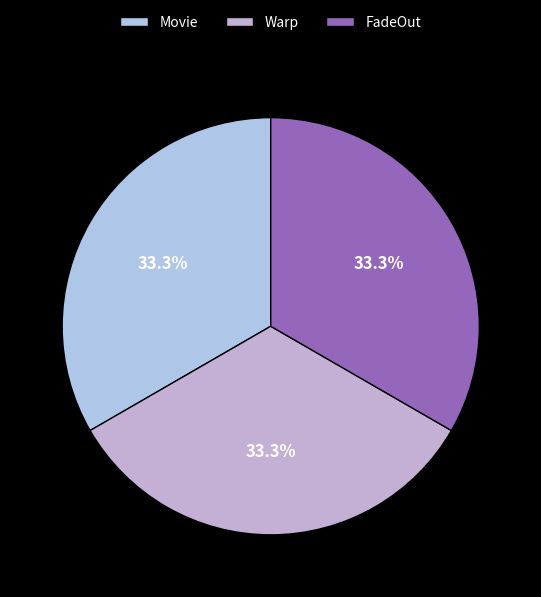

Count the number of slices in the pie.

3